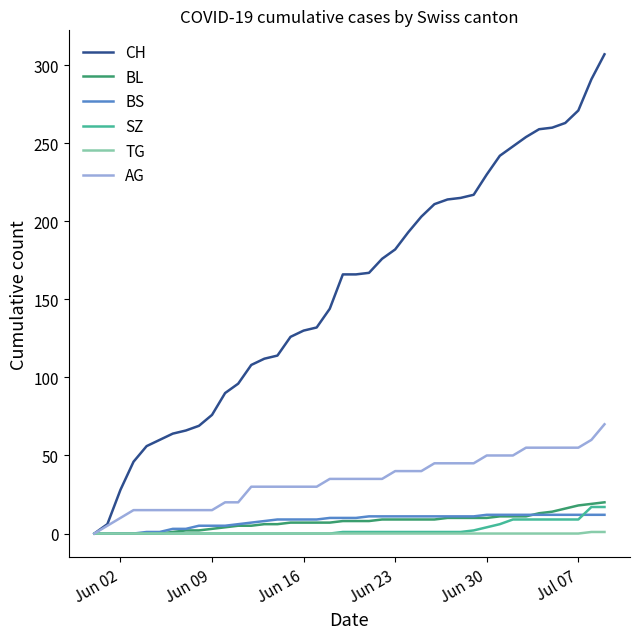

Which series has the largest range (max minus min)?

CH